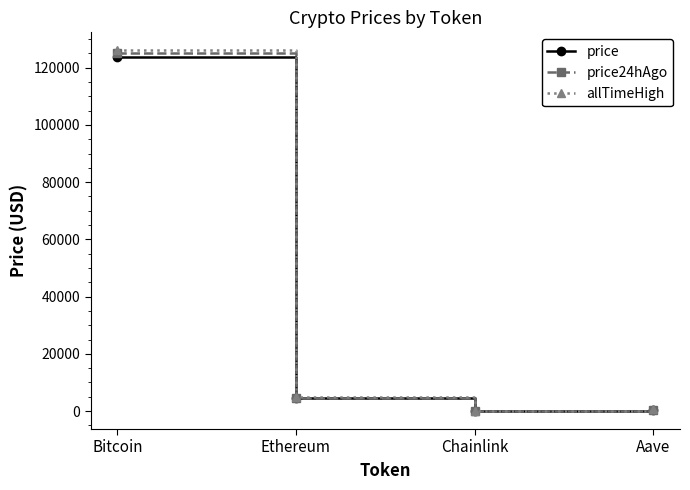

The allTimeHigh series shows 4946.1 at Ethereum. True or false?

True